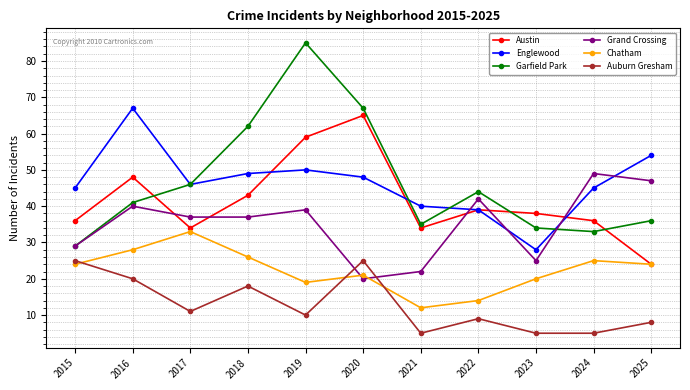

True or false: Austin and Auburn Gresham cross at least once.

False